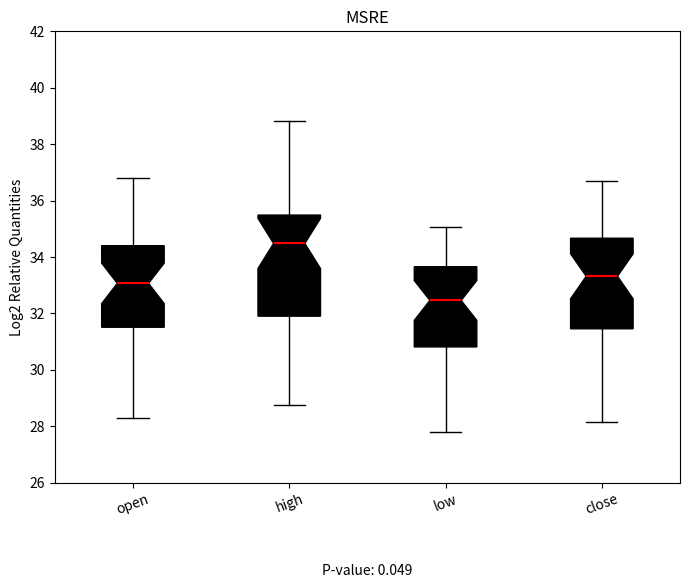

Reading left to right, read every box against the y-axis: the position of its median line, the range the box covers, and the ends of its whiskers. The values are not printed on the chart, so give them approximately, as read against the axis.

open: median 33.0, box 31.6 to 34.4, whiskers 28.4 to 36.8
high: median 34.4, box 32.0 to 35.4, whiskers 28.8 to 38.8
low: median 32.4, box 30.8 to 33.6, whiskers 27.8 to 35.0
close: median 33.4, box 31.4 to 34.6, whiskers 28.2 to 36.6